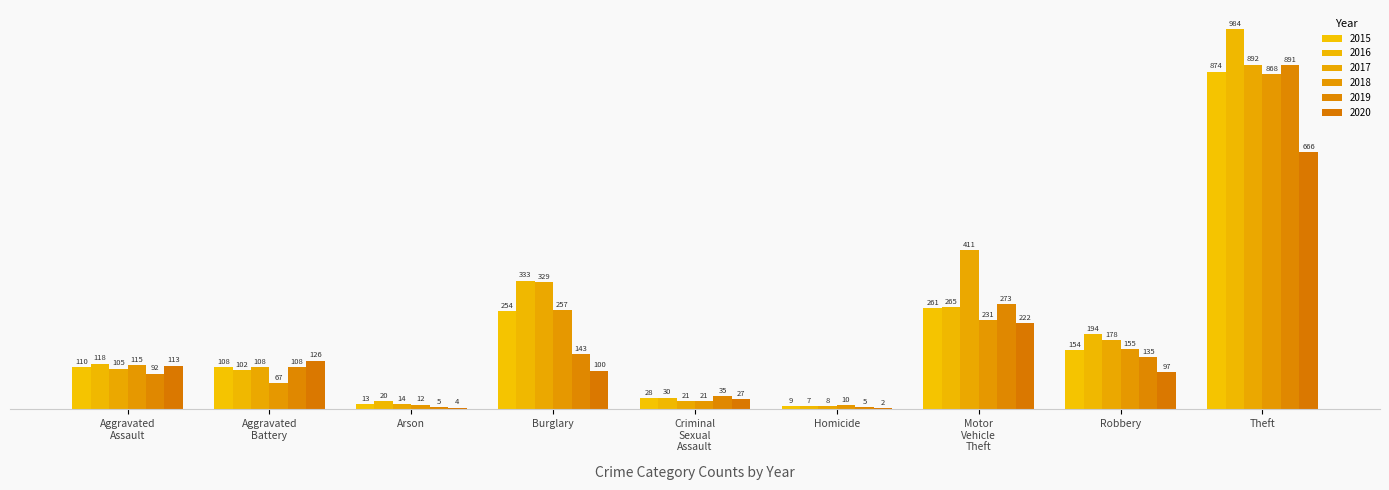

What is the label of the 6th bar from the left?

Homicide